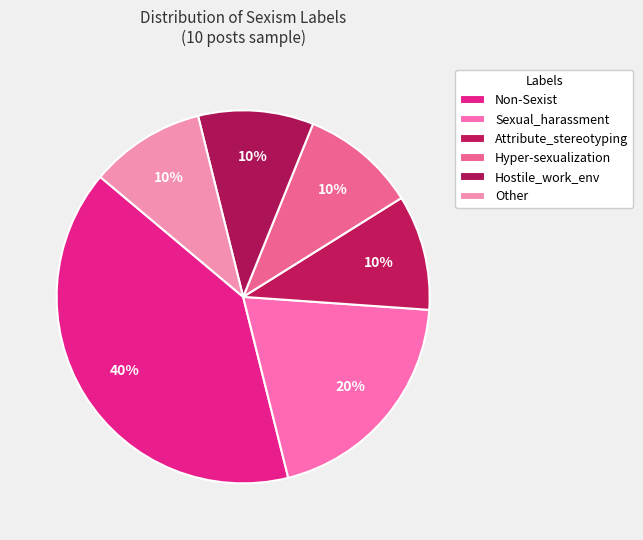

Which slice is the largest?

Non-Sexist